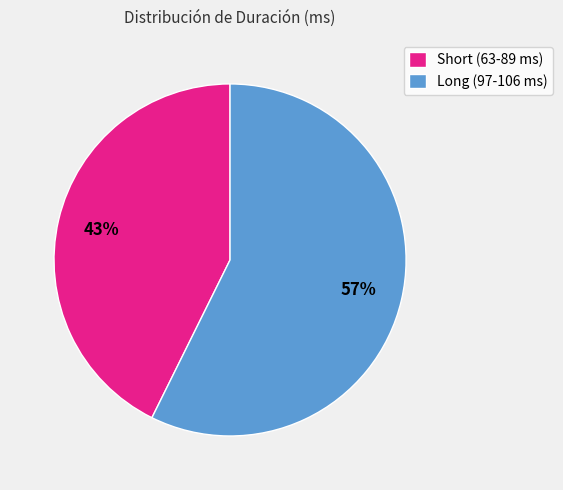

What percentage is the Long (97-106 ms) slice, to the nearest percent?

57%